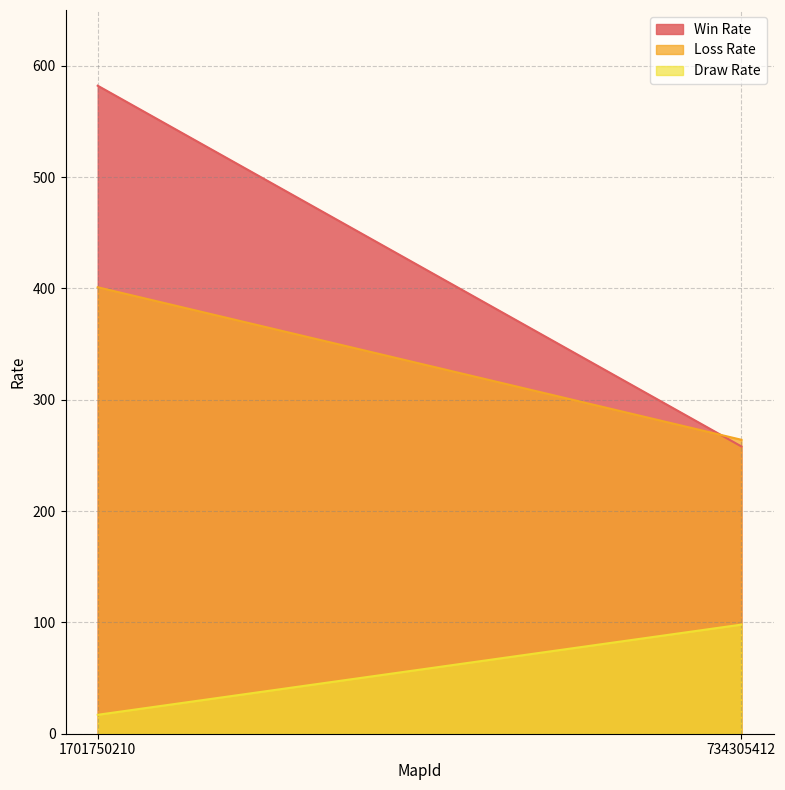

How many lines are shown in the chart?

3